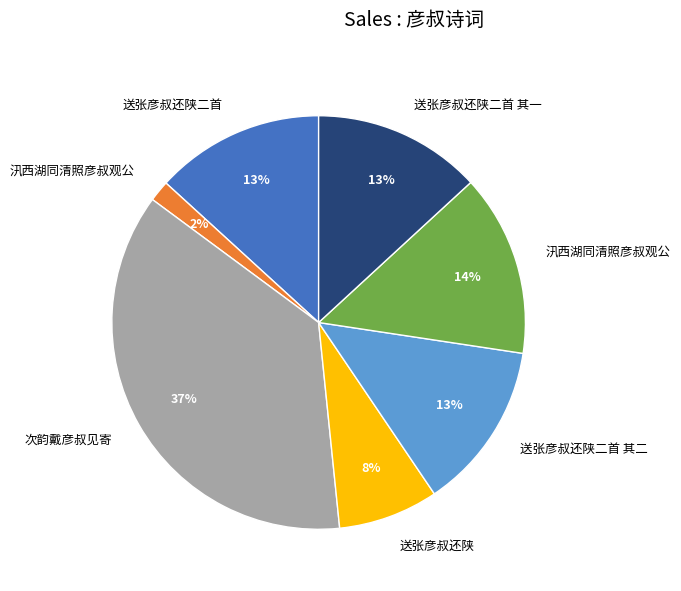

To the nearest percent, what is the difference between the largest and smallest slice percentages?

35%